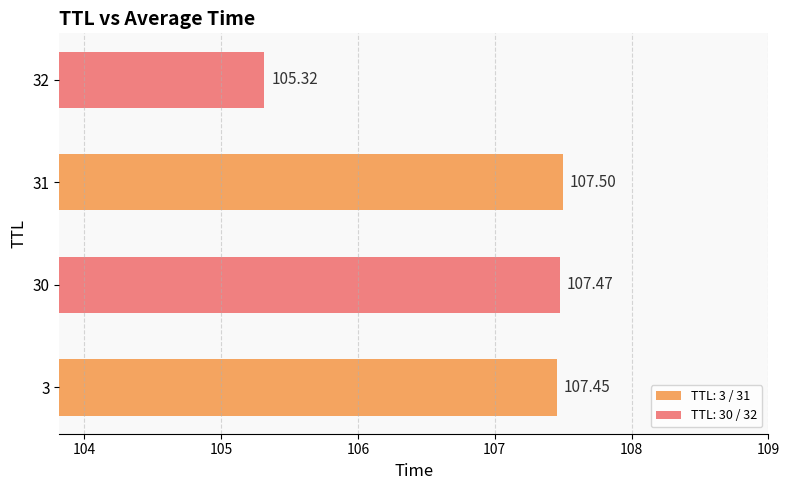

Where is the data nearest to the value 106?

32